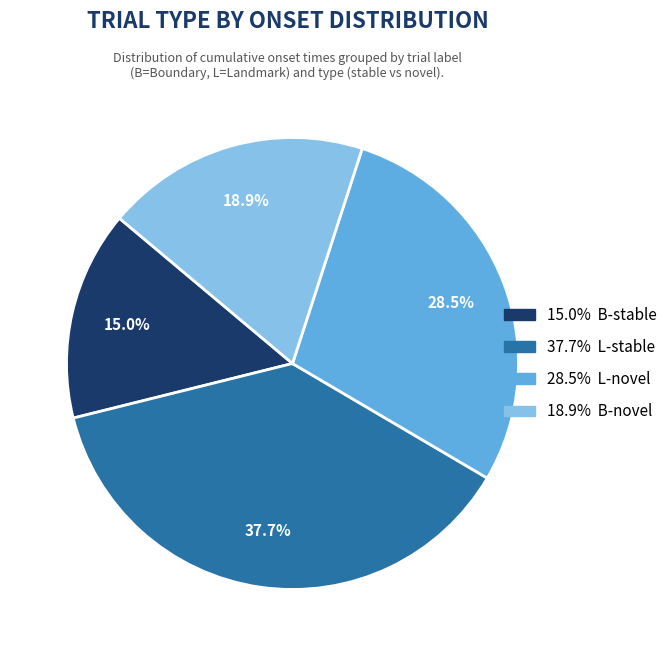

Is there a majority slice in this chart?

No